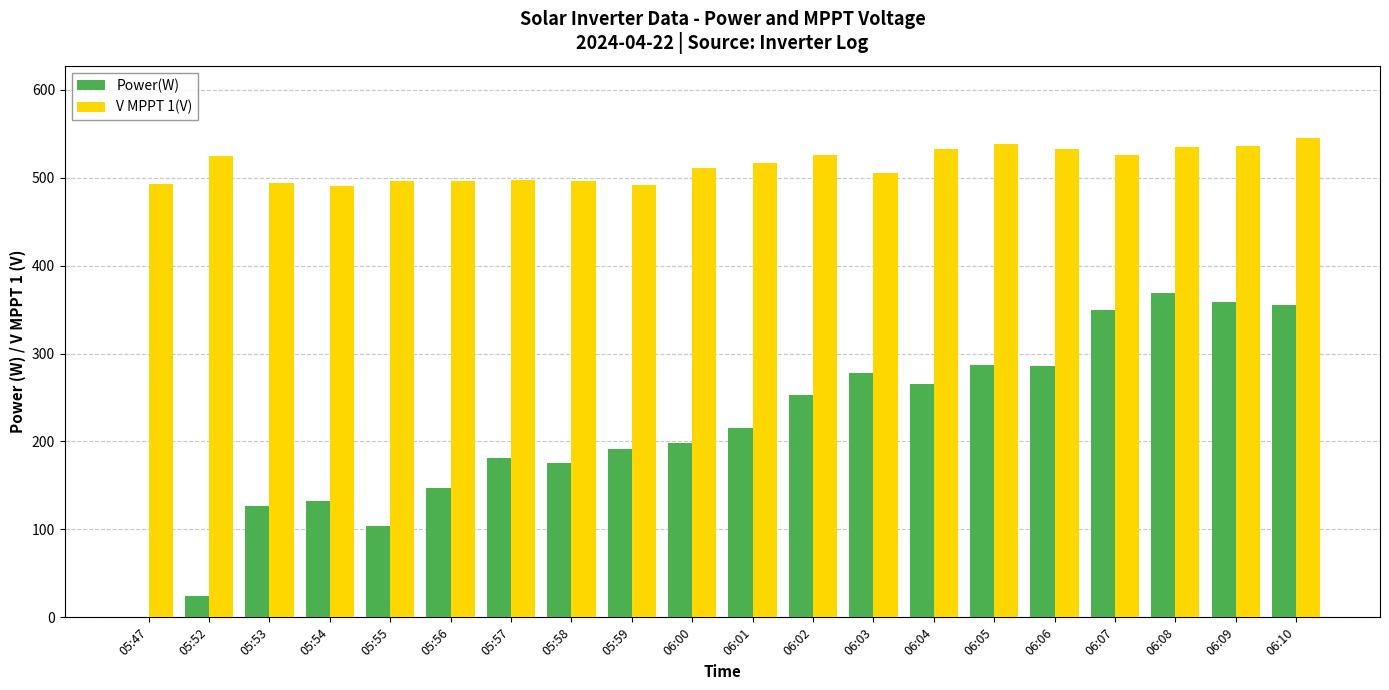

Where does the V MPPT 1(V) series first go above 516?

05:52